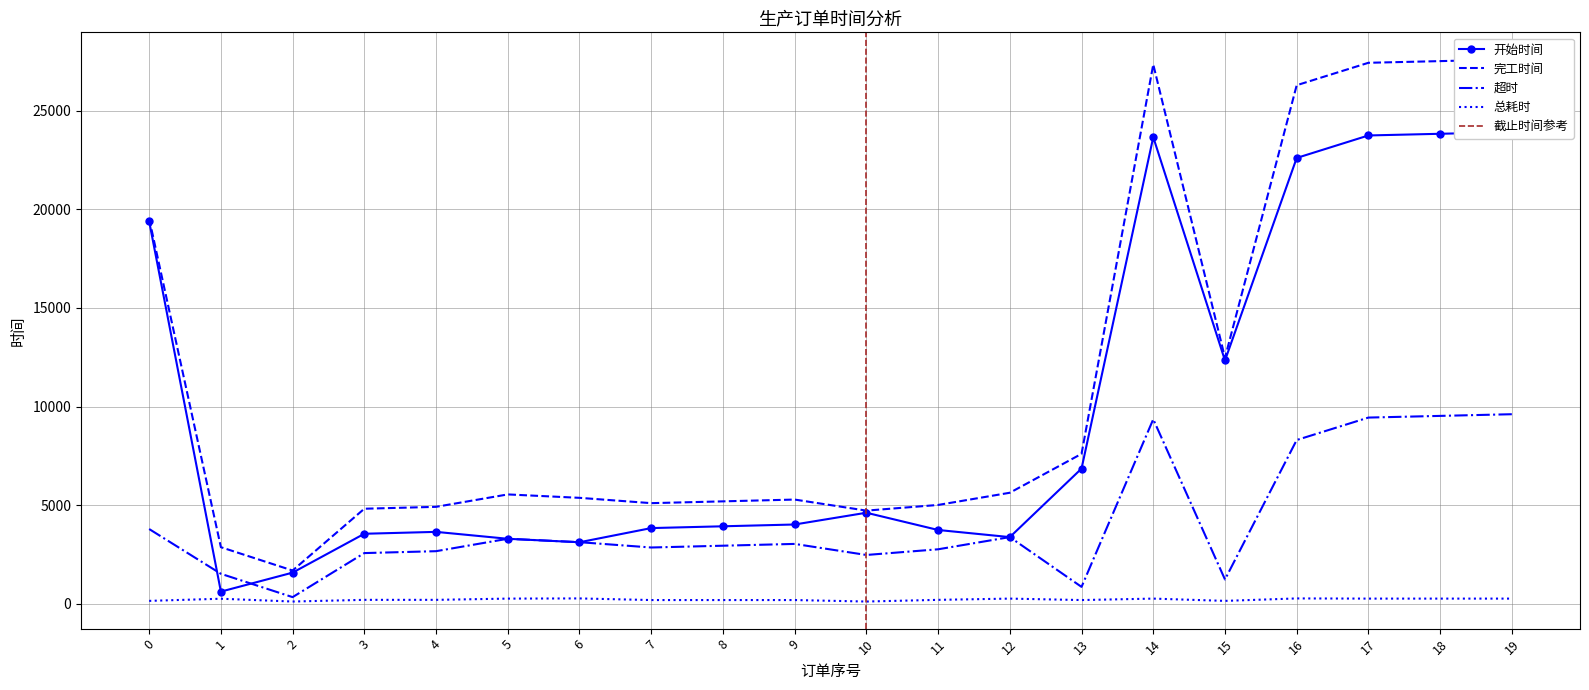

Reading right to left, transcribe all the data shown in this chart.

开始时间: 19=23923	18=23838	17=23753	16=22612	15=12336	14=23668	13=6851	12=3375	11=3737	10=4612	9=4015	8=3924	7=3833	6=3114	5=3290	4=3641	3=3545	2=1573	1=610	0=19395
完工时间: 19=27610	18=27525	17=27440	16=26302	15=12476	14=27355	13=7600	12=5626	11=5007	10=4719	9=5280	8=5189	7=5098	6=5368	5=5541	4=4911	3=4815	2=1680	1=2864	0=19535
超时: 19=9610	18=9525	17=9440	16=8302	15=1226	14=9355	13=850	12=3376	11=2757	10=2469	9=3030	8=2939	7=2848	6=3118	5=3291	4=2661	3=2565	2=330	1=1514	0=3785
总耗时: 19=255	18=255	17=255	16=264	15=140	14=255	13=182	12=255	11=192	10=107	9=182	8=182	7=182	6=264	5=255	4=192	3=192	2=107	1=249	0=140